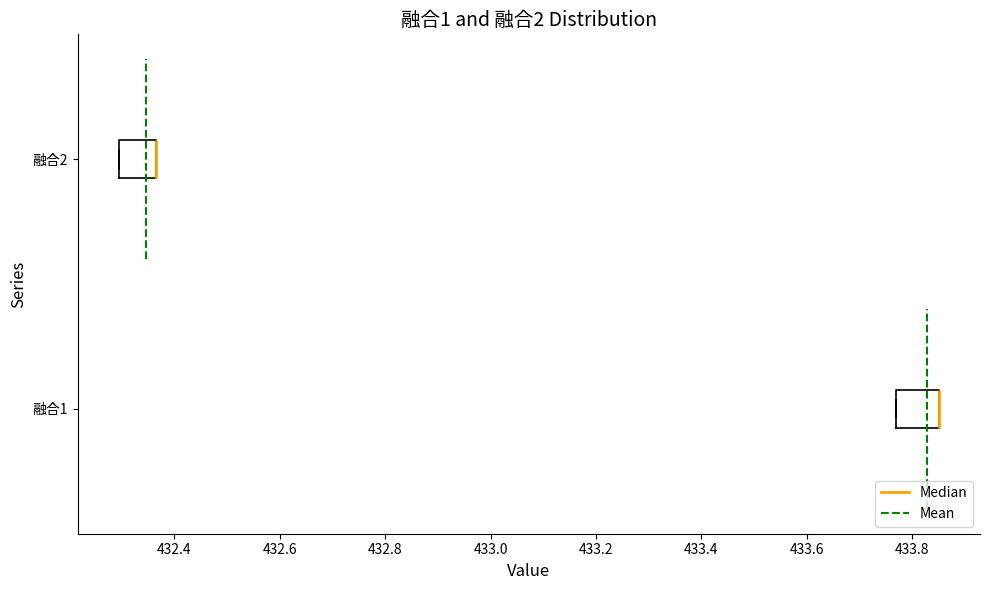

Reading bottom to top, transcribe this box plot: for each box, give where its median line is, the range the box spans, and where its two whiskers end, as read against the x-axis. The values are not printed on the chart, so give them approximately, as read against the axis.

融合1: median 433.86 (drawn on the box's right edge), box 433.76 to 433.86, whiskers 433.76 to 433.86
融合2: median 432.36 (drawn on the box's right edge), box 432.30 to 432.36, whiskers 432.30 to 432.36